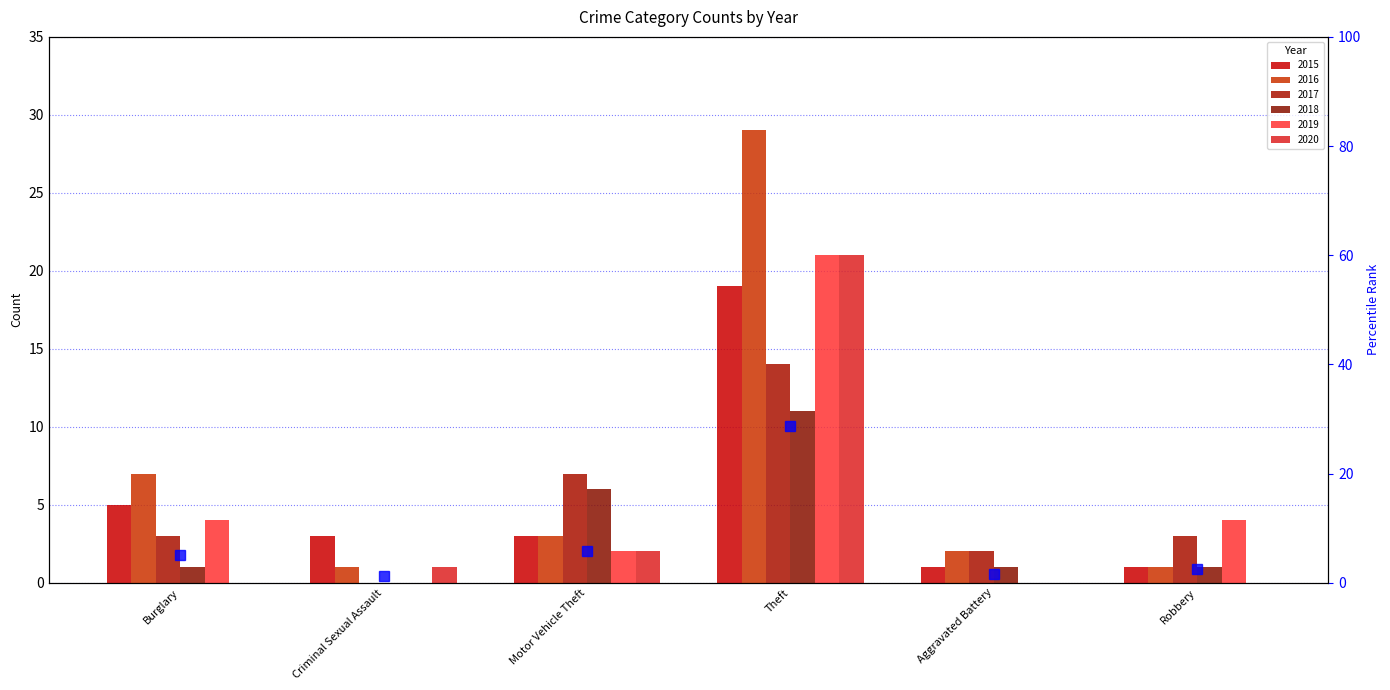

At which category is the sum across all series the highest?

Theft